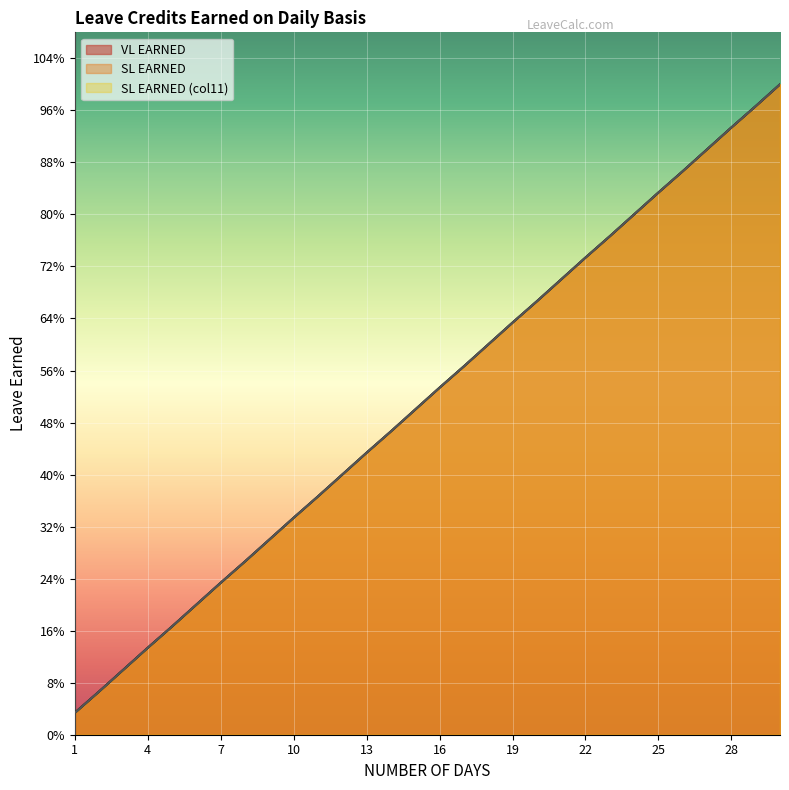

True or false: VL EARNED and SL EARNED (col11) cross at least once.

False